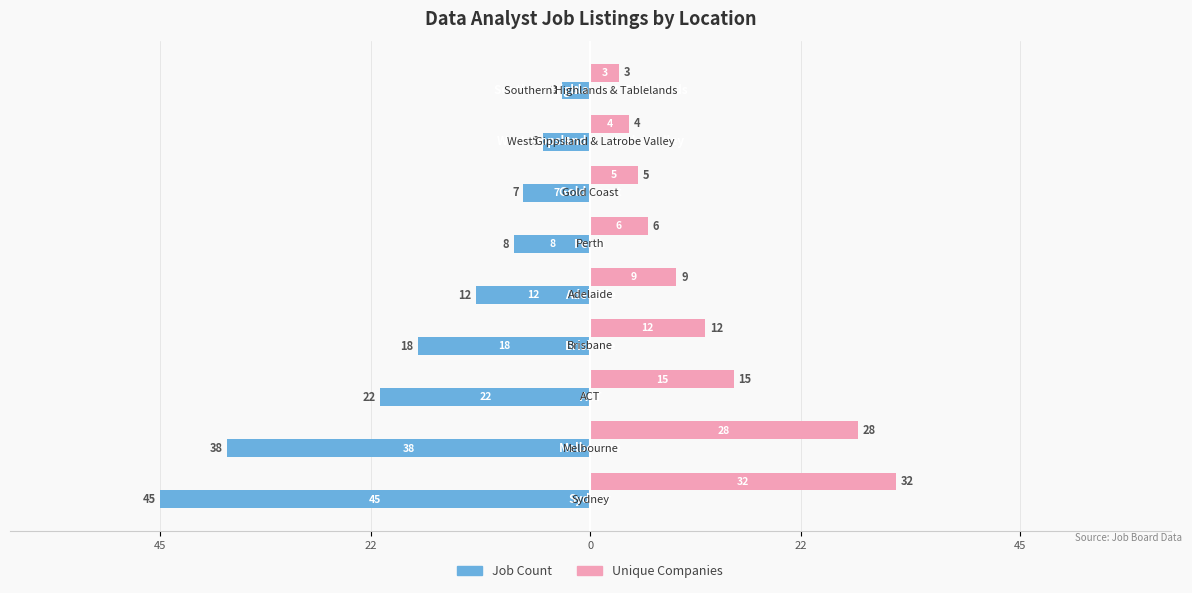

What is the difference between the maximum and minimum values in the Unique Companies series?

29